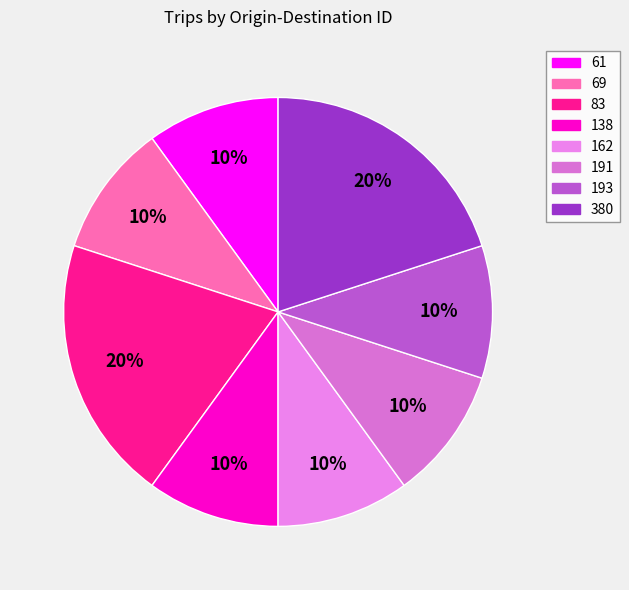

To the nearest percent, what portion does 138 represent?

10%